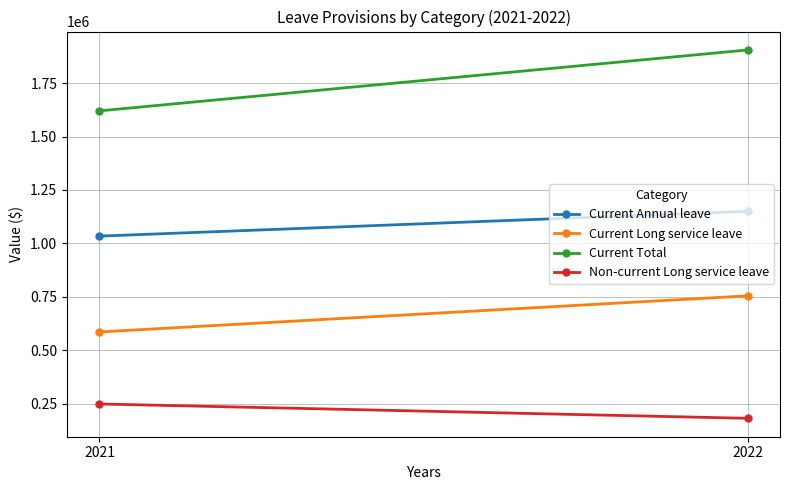

What is the average value of the Current Long service leave series?

670294